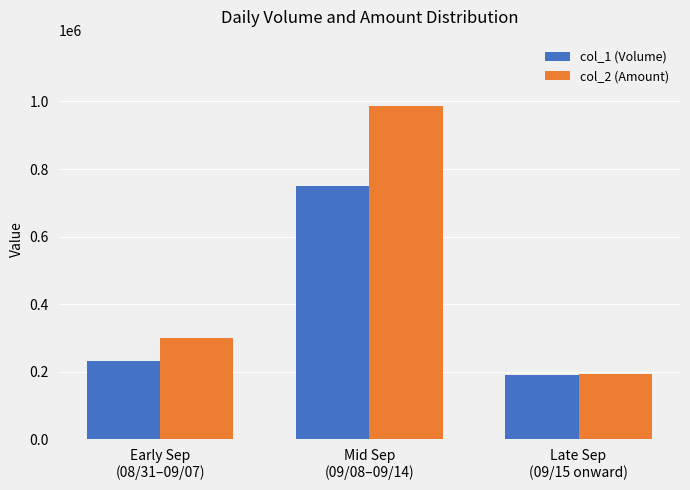

What position from the right is Early Sep
(08/31–09/07)?

3